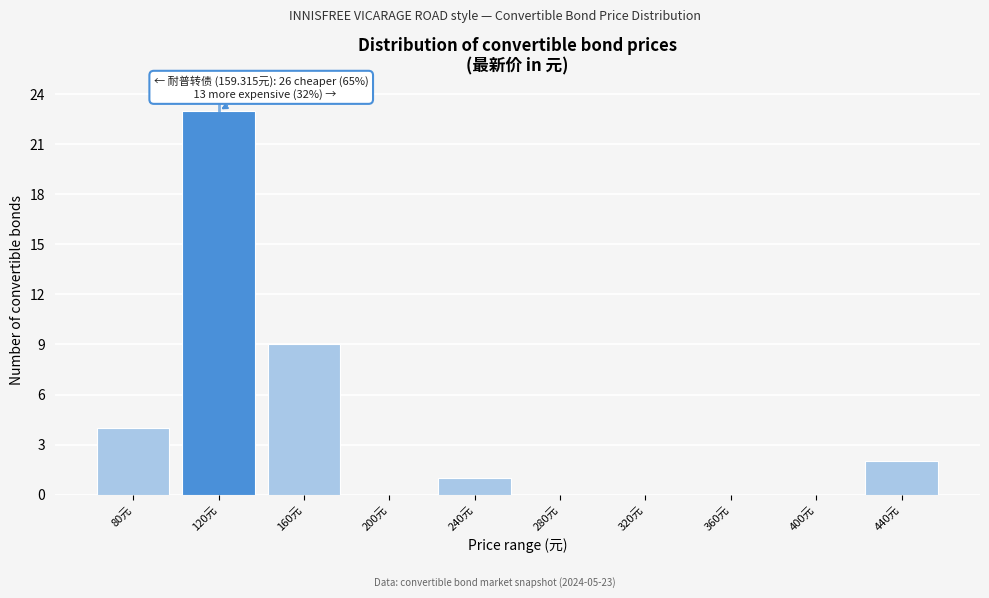

Reading left to right, what are all the values shown in this chart?

80元=4	120元=23	160元=9	200元=0	240元=1	280元=0	320元=0	360元=0	400元=0	440元=2